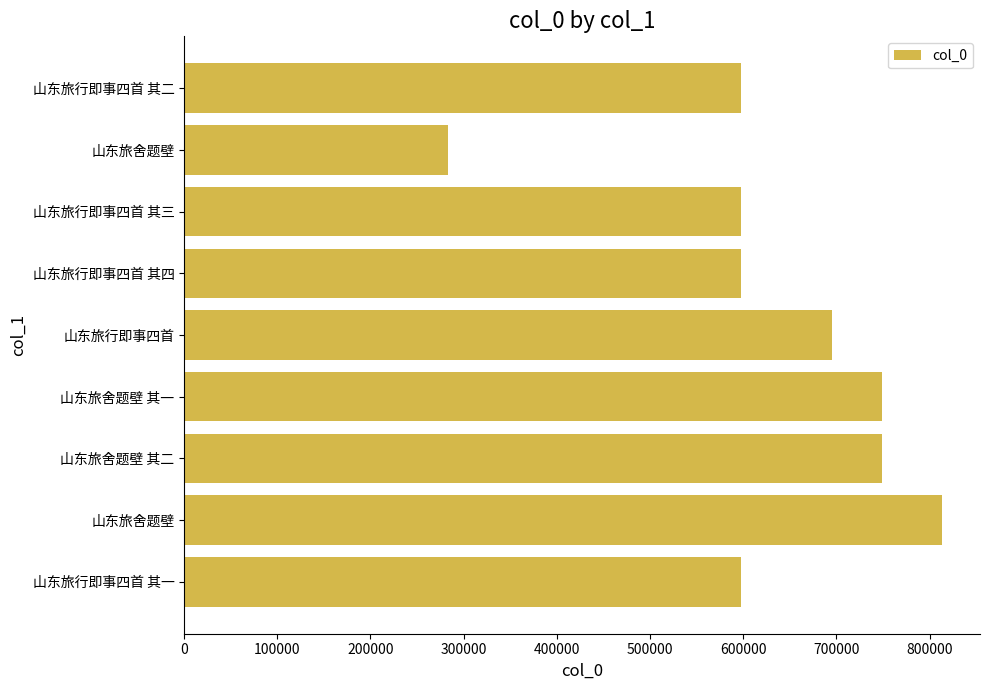

How many data points does each series have?

9